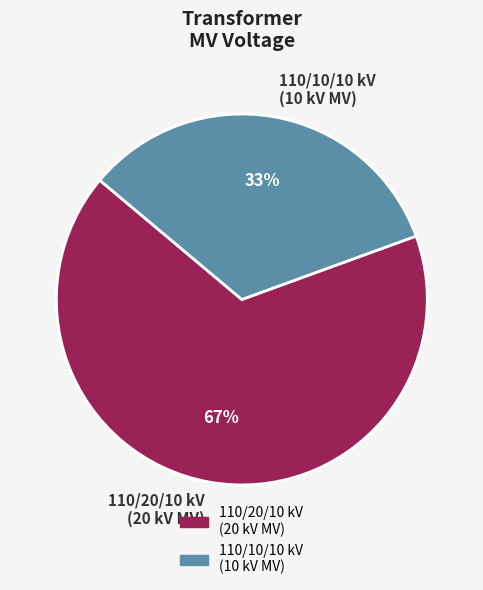

True or false: 110/10/10 kV (10 kV MV) accounts for 33% of the total.

True